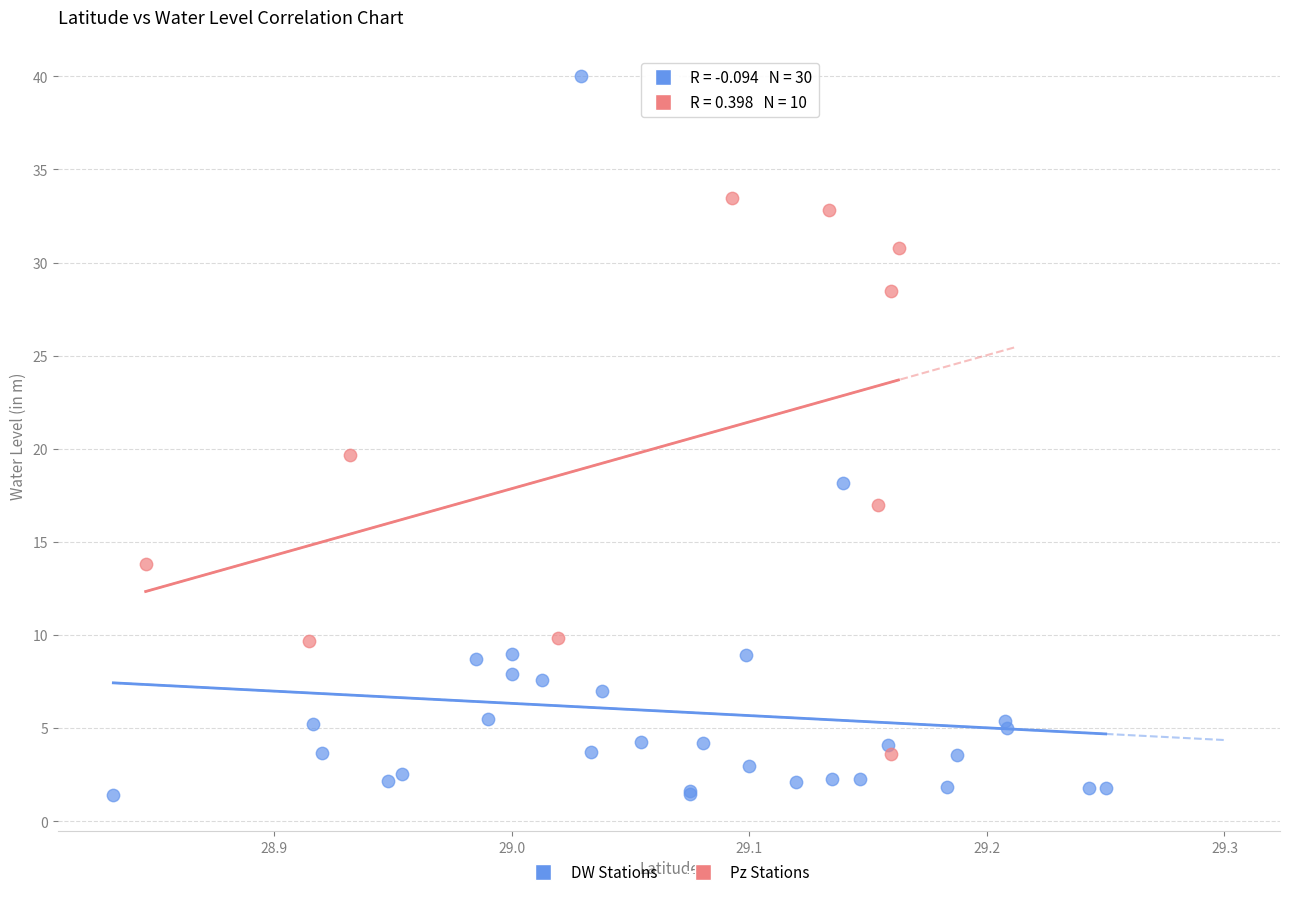

Which series reaches the maximum Y coordinate?

DW Stations